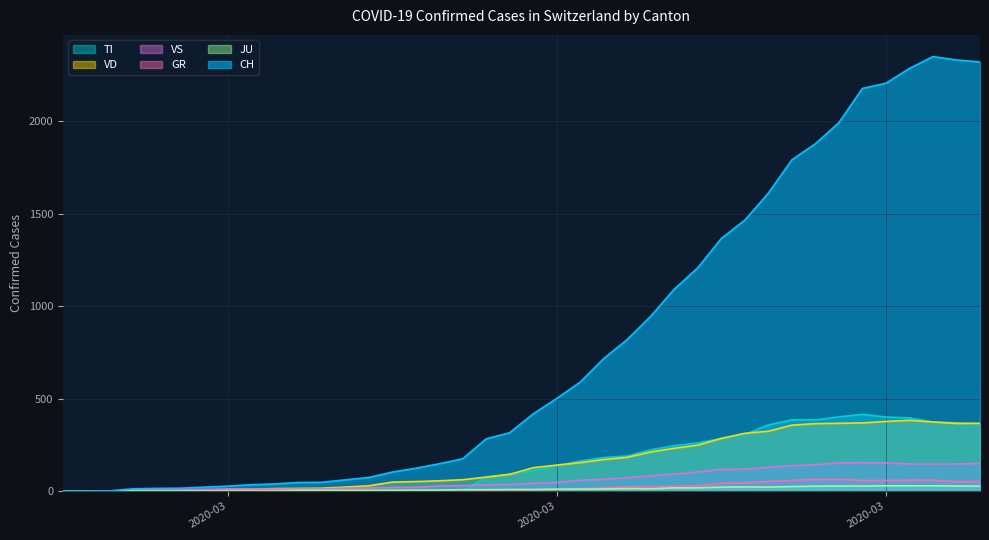

Which has a higher value, 2020-02-29 or 2020-03-09?

2020-03-09